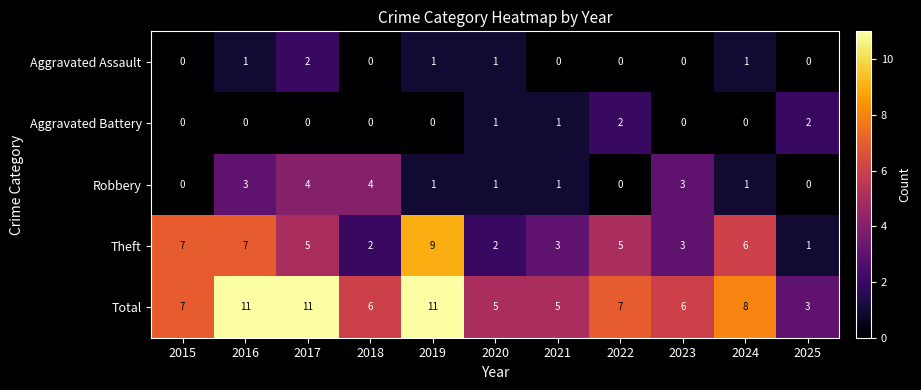

True or false: Robbery has a value of 1 at 2021.

True